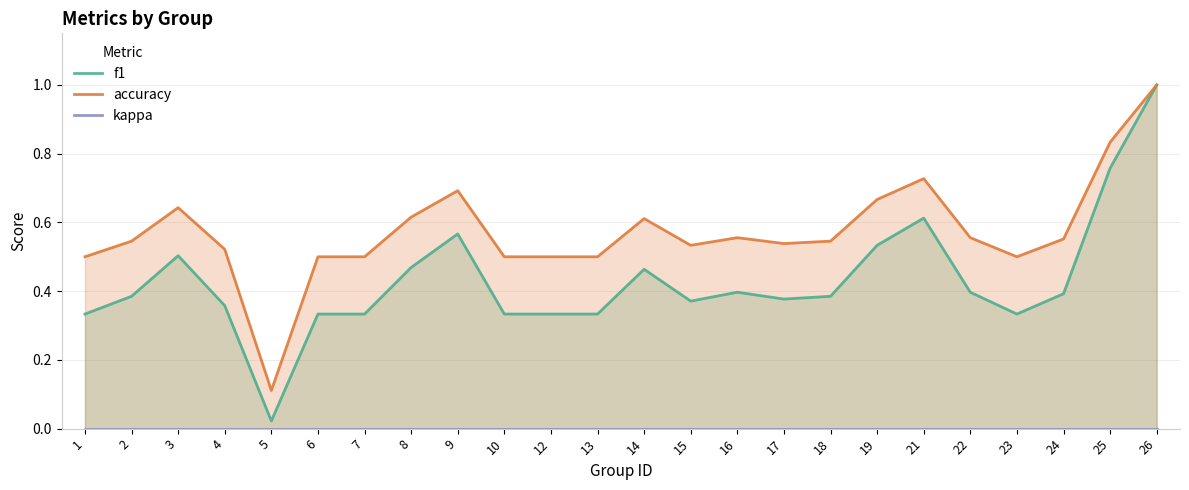

Which category has the highest value across all series?

26